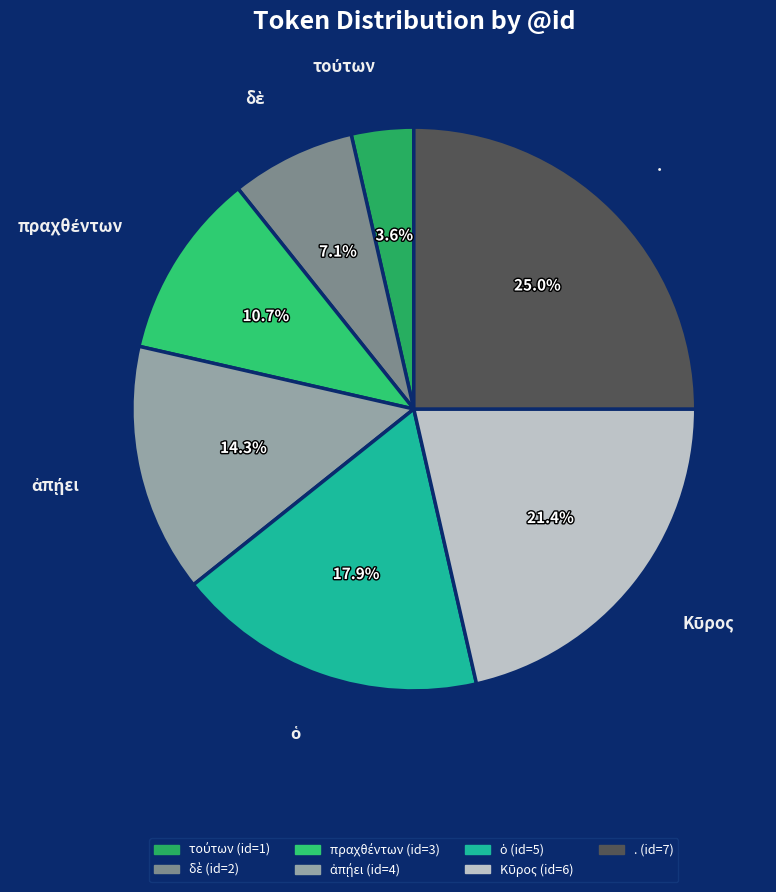

What is the largest slice in the pie chart?

.